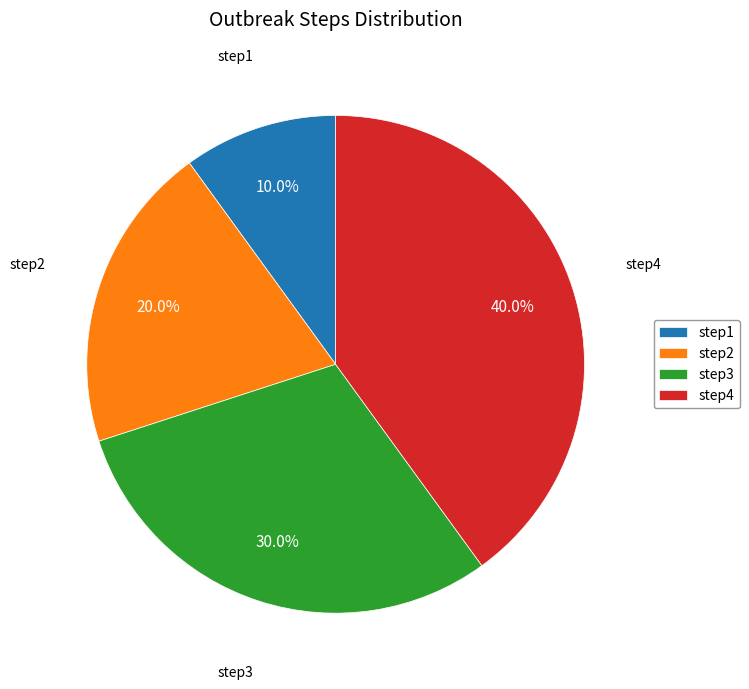

Count the number of slices in the pie.

4